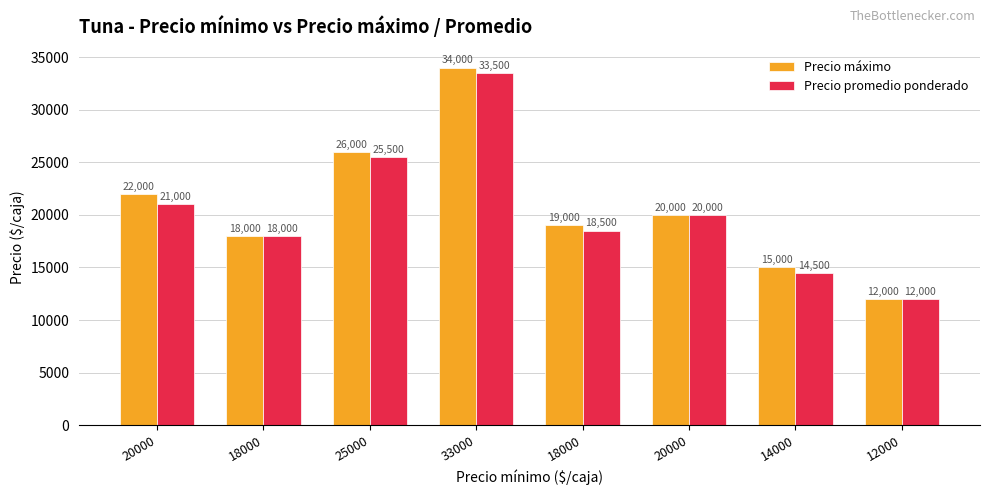

How many data points in Precio promedio ponderado are less than 20000?

4